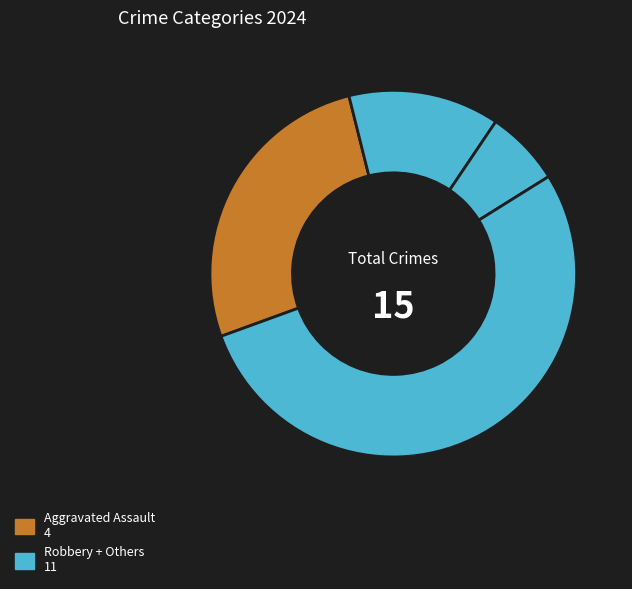

How many slices are in this pie chart?

4